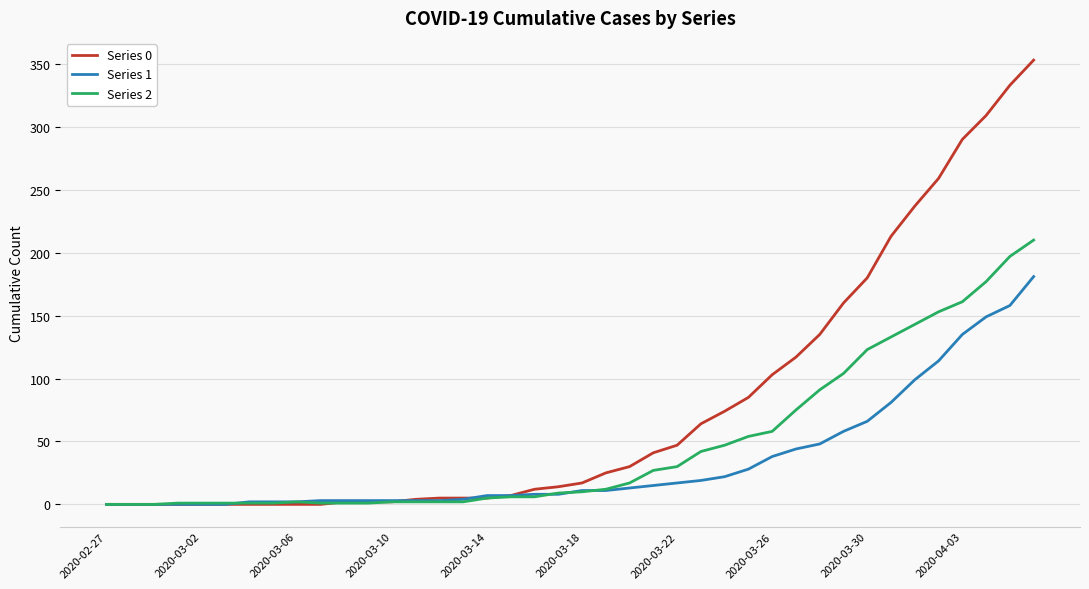

Which series has the largest total across all categories?

Series 0